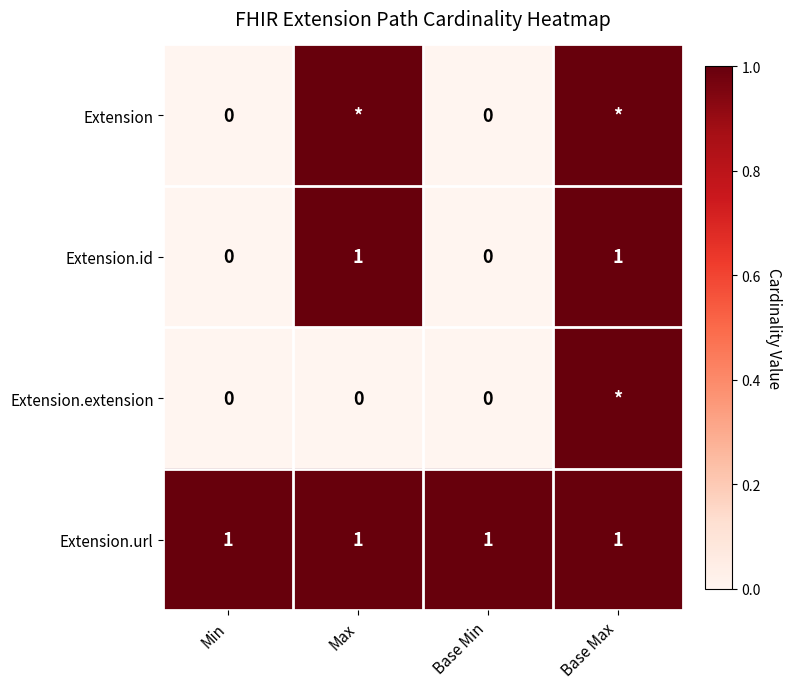

What is the sum of all Extension.url values?

4